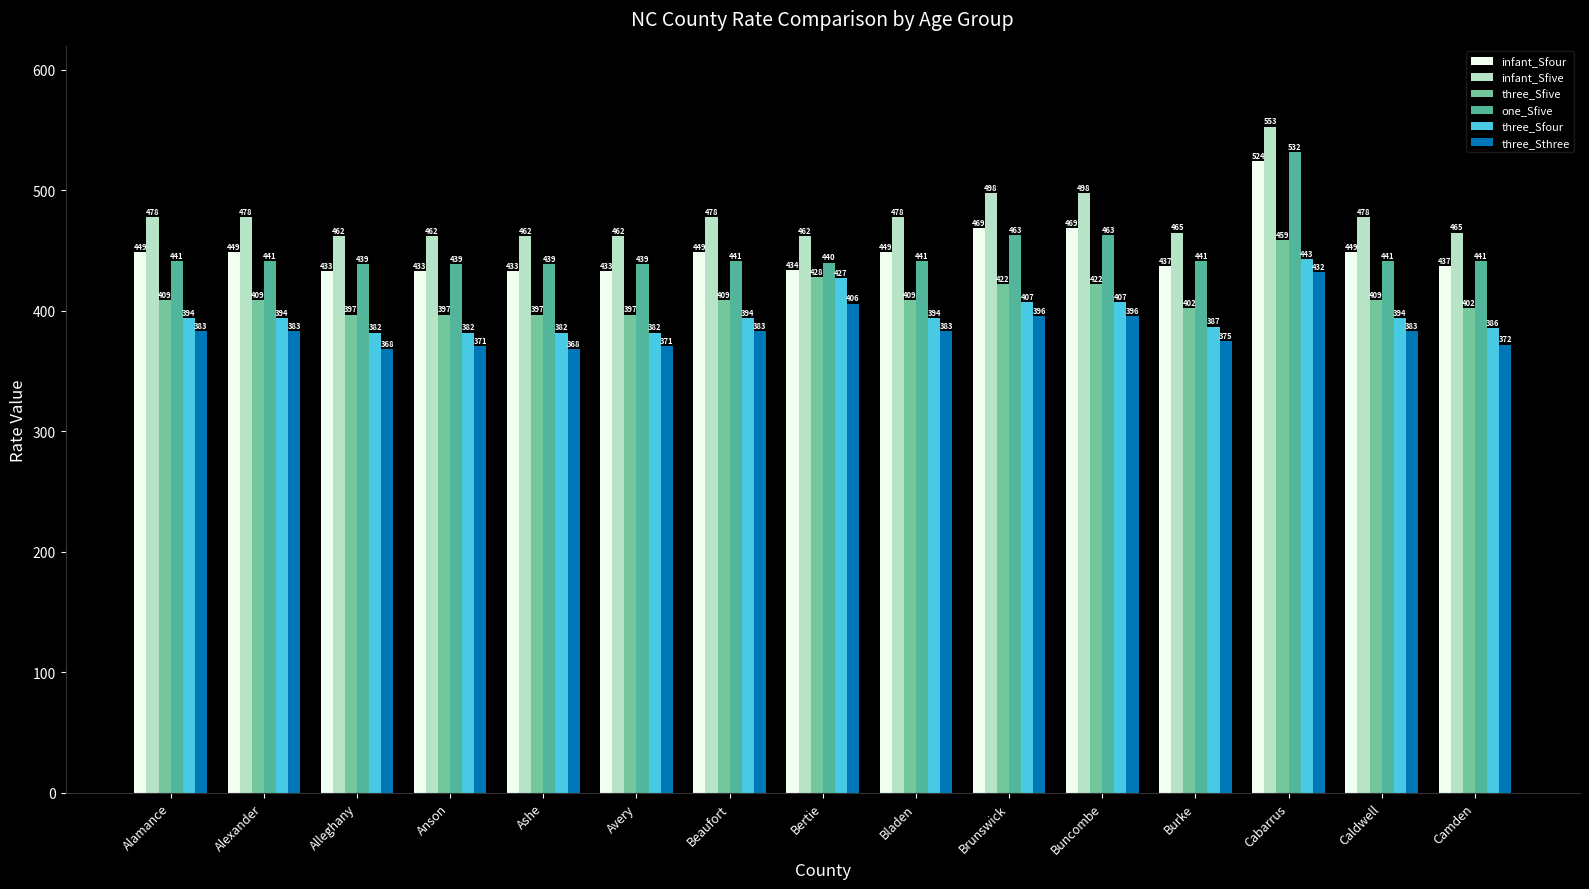

At which label does one_Sfive reach its peak?

Cabarrus